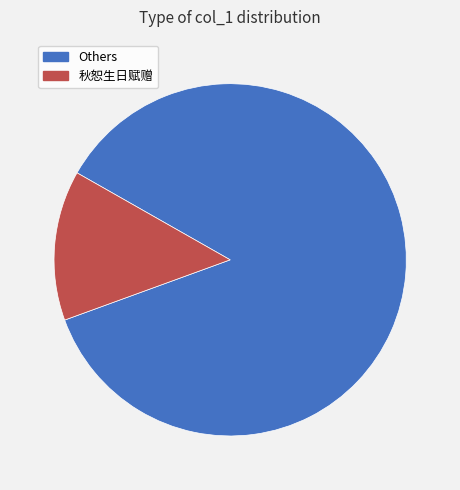

Does any single category account for the majority?

Yes